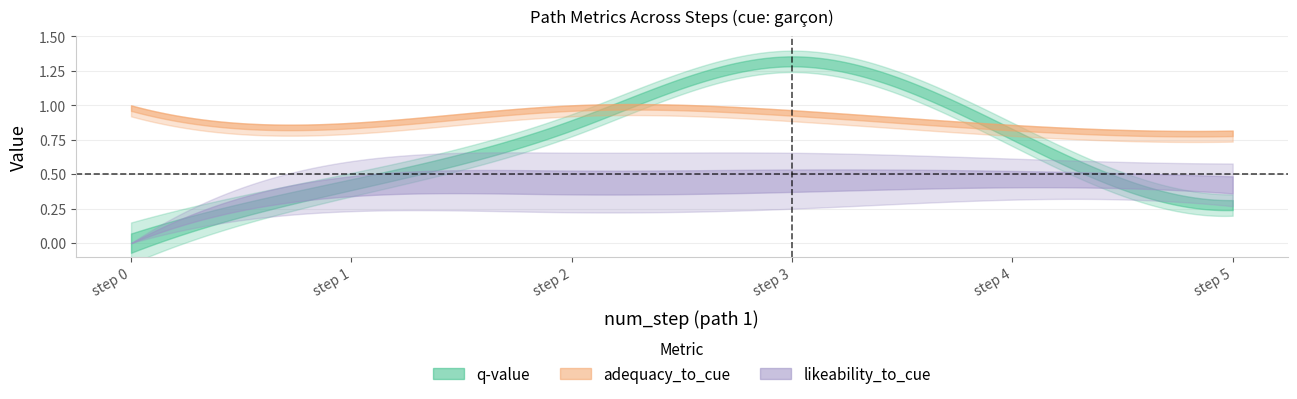

The q-value series shows 0.9 at 2. True or false?

True